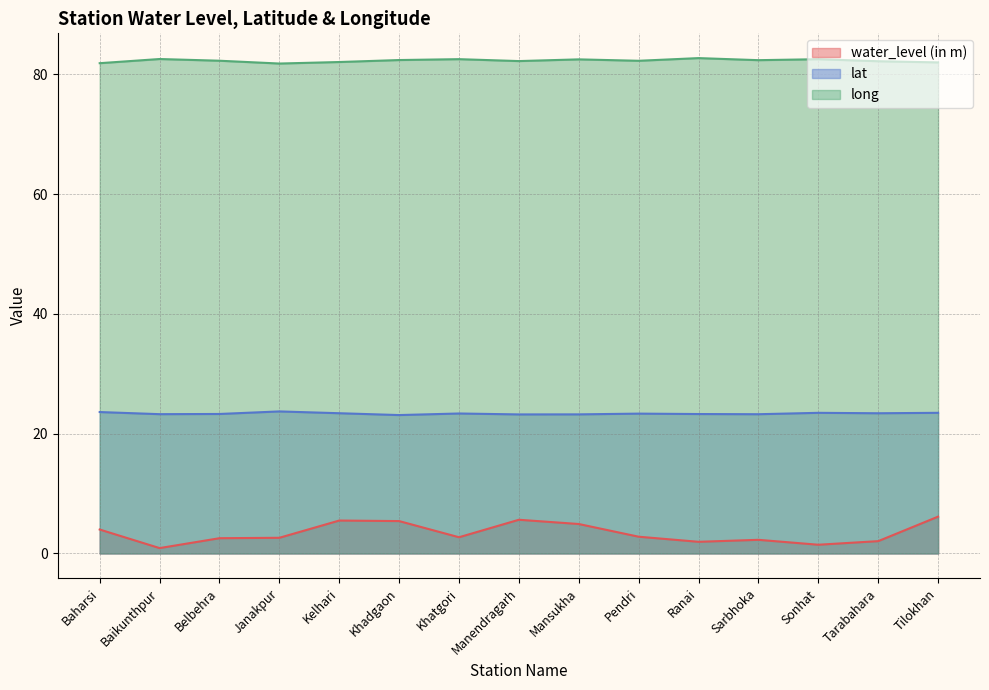

What is the smallest value displayed?

0.9